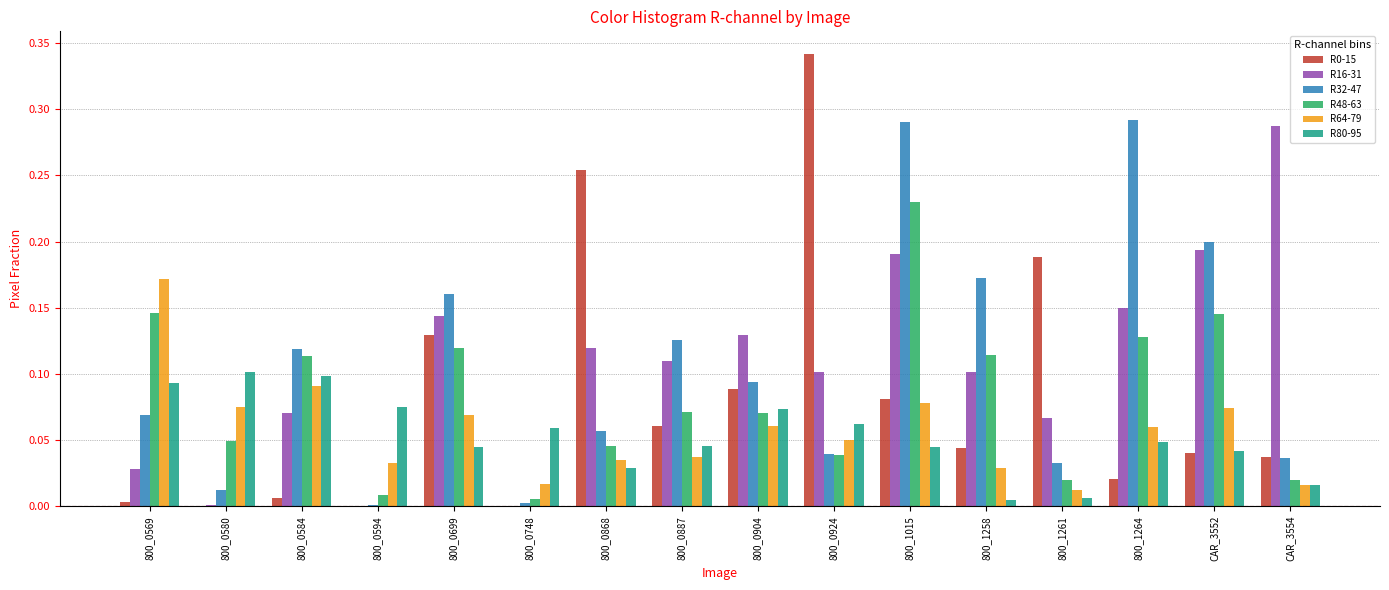

Which category has the highest value across all series?

800_0924